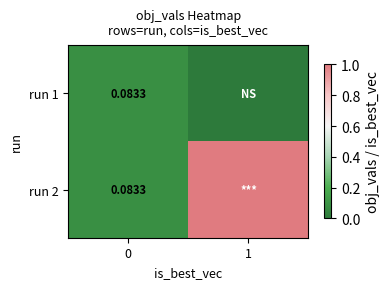

What is the sum of the run 2 values at 0 and 1?

1.1